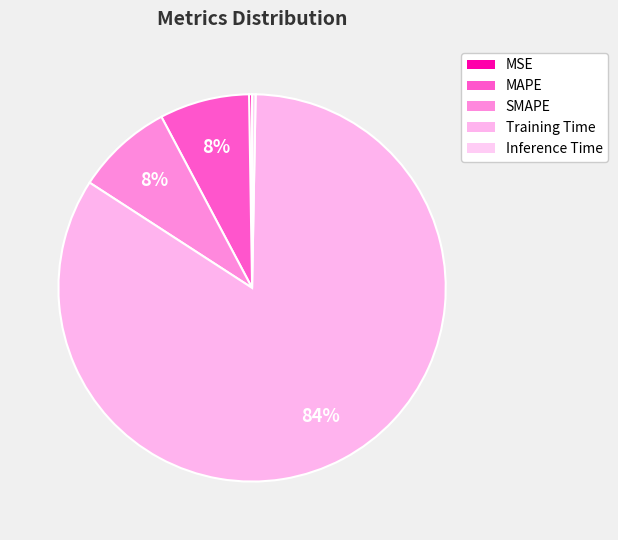

What is the change in value from Training Time to Inference Time?

-1.6